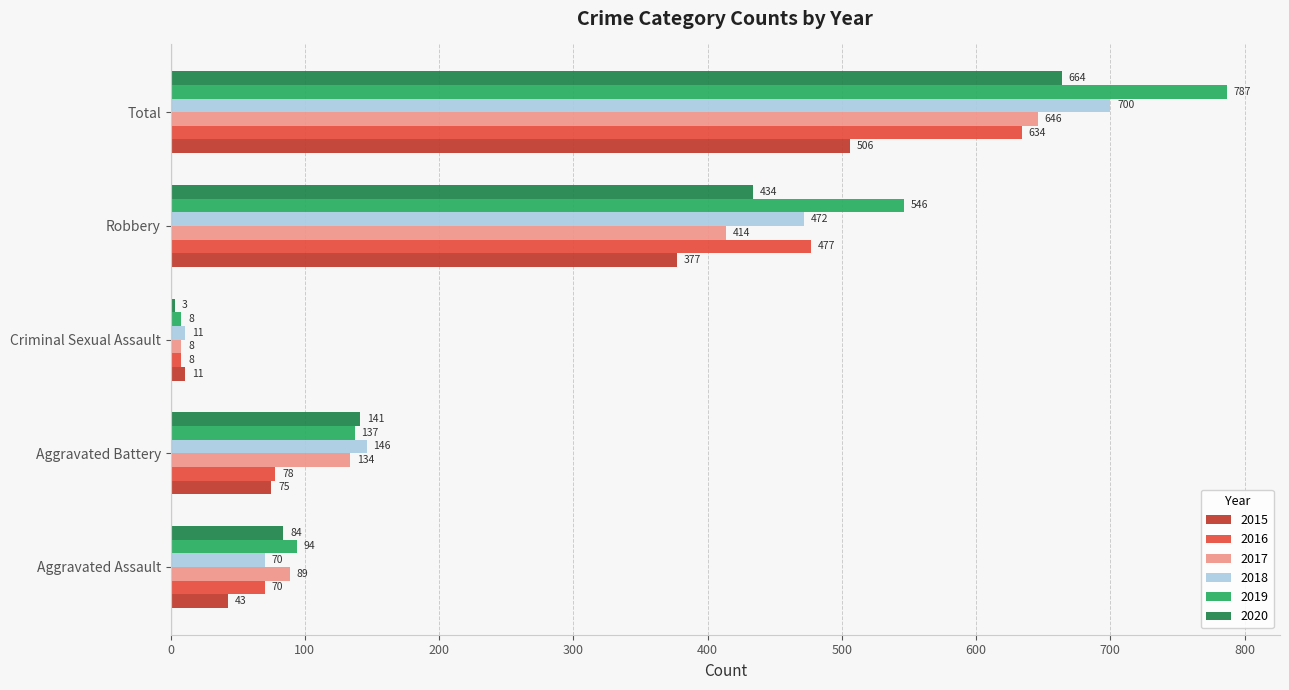

What is the spread (max minus min) of values at Robbery?

169